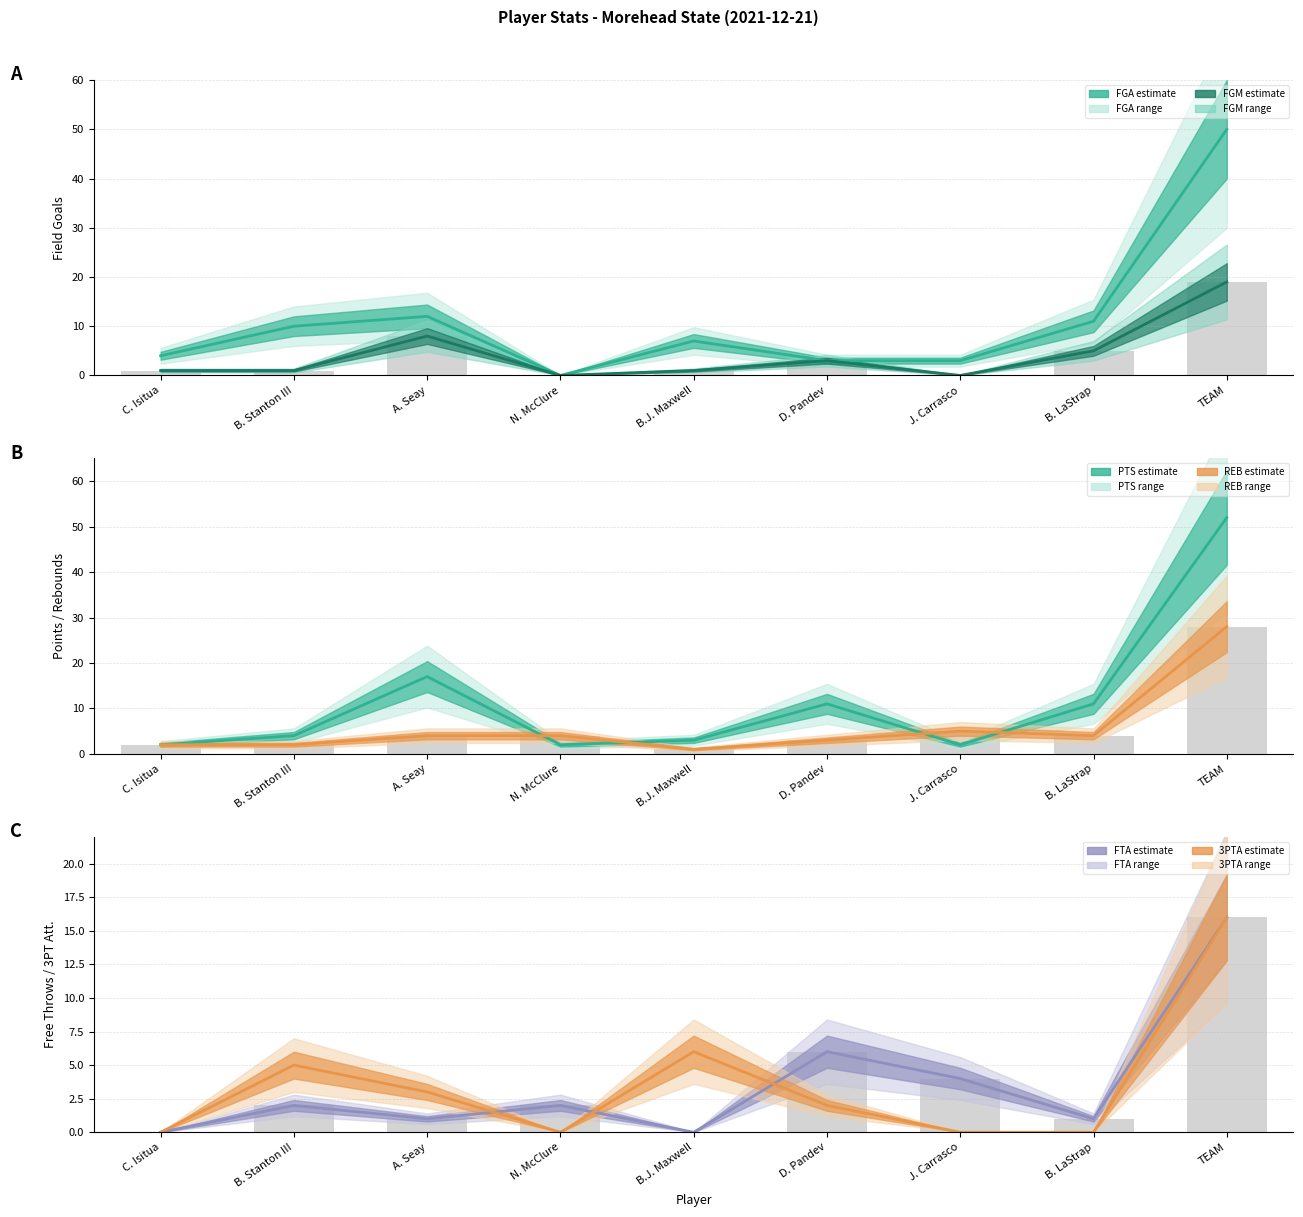

The FGM series shows 5 at B. LaStrap. True or false?

True